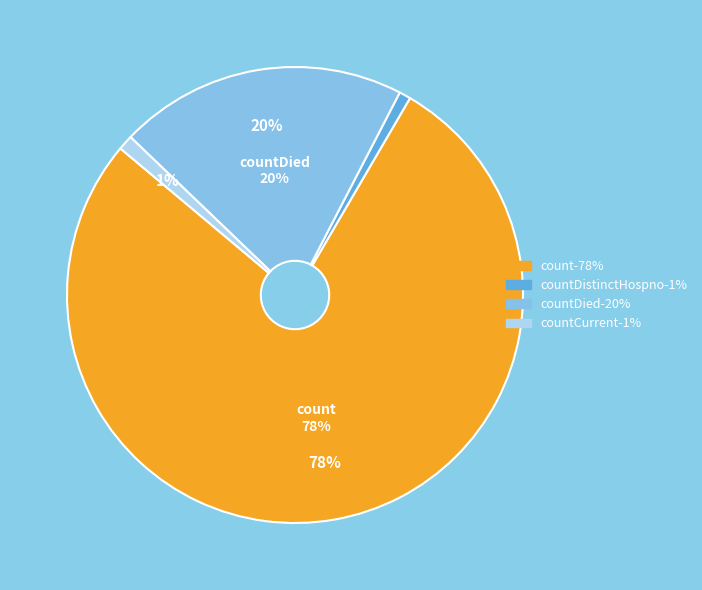

Which slice is the largest?

count